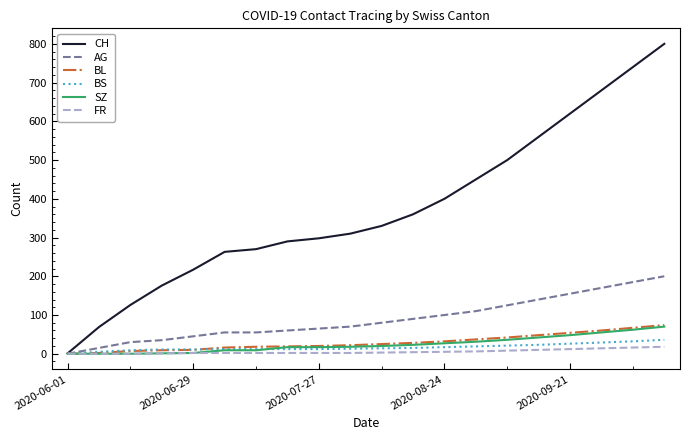

What is the maximum value shown in the chart?

800